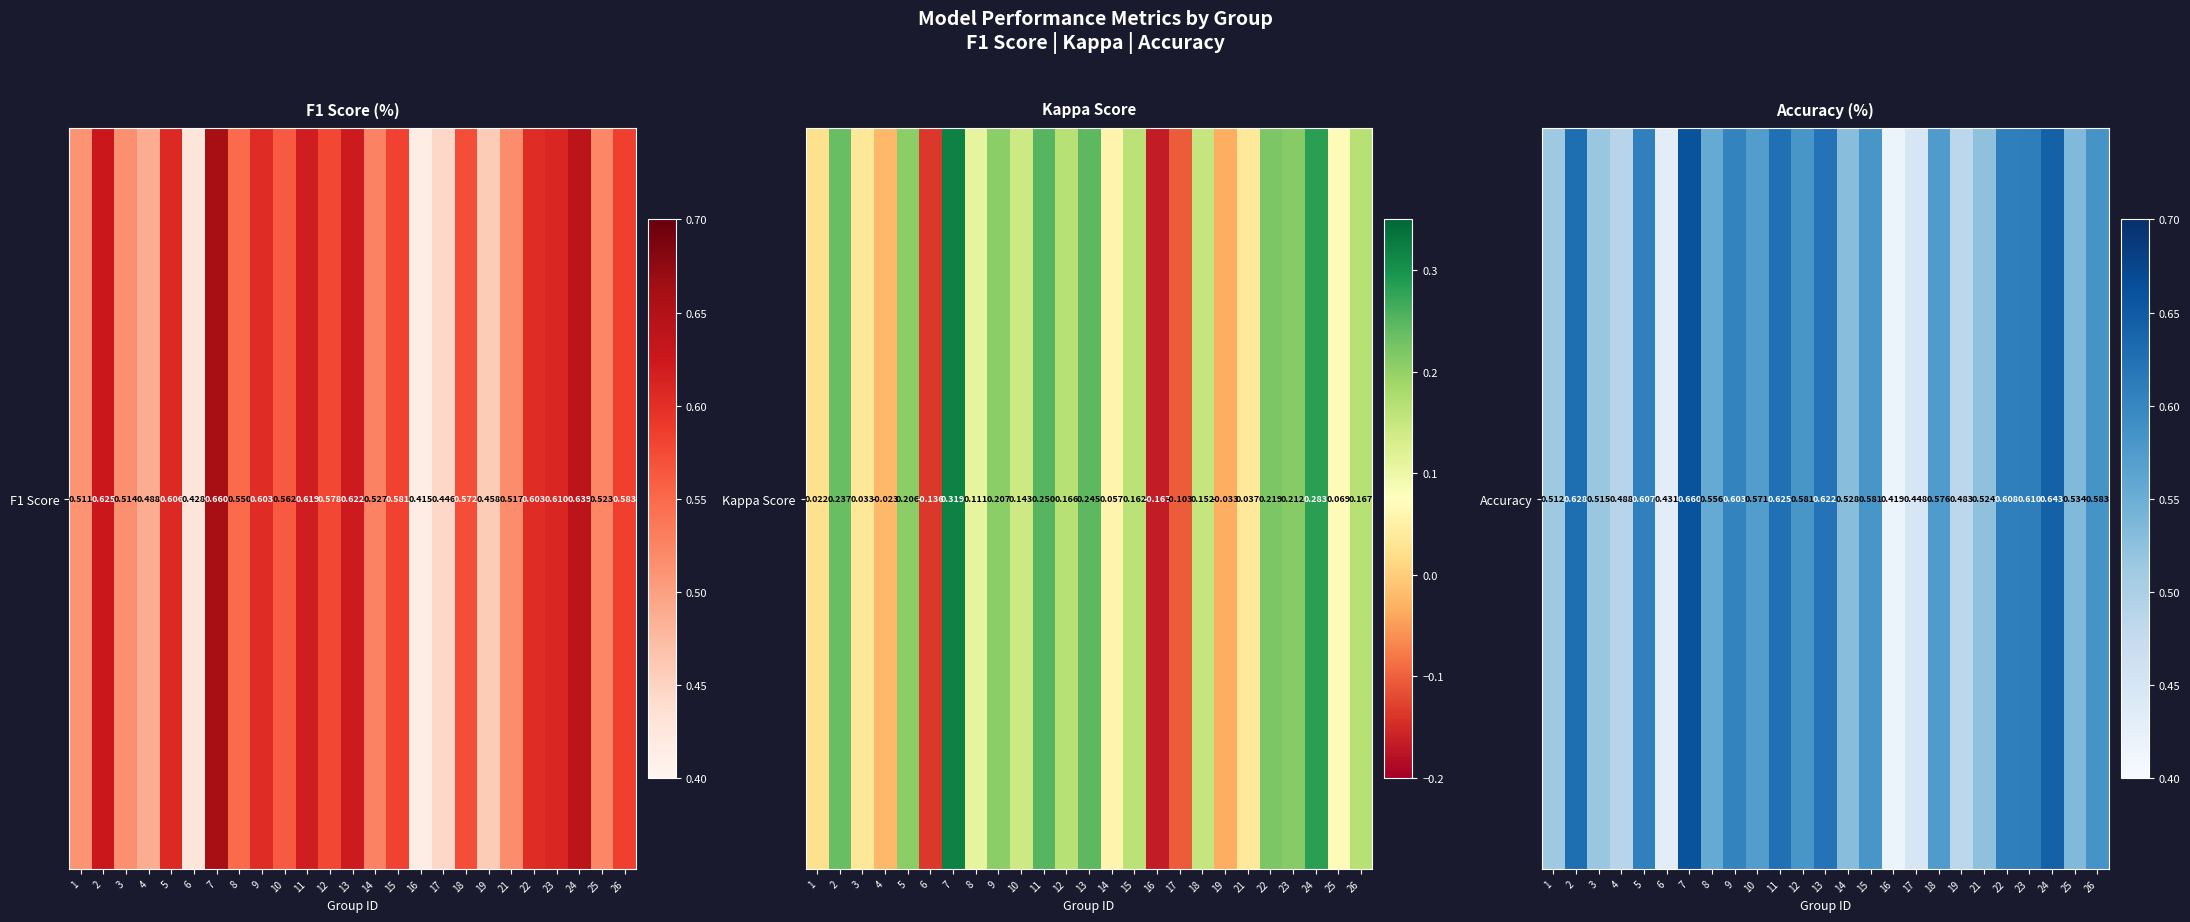

What is the change in value from 11 to 17?

-0.2